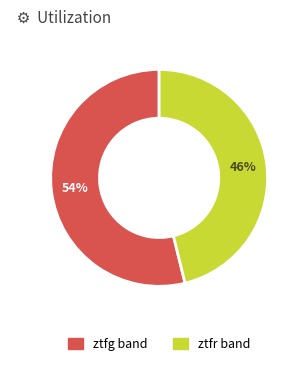

Approximately how many times larger is the value at ztfr compared to ztfg?

0.9